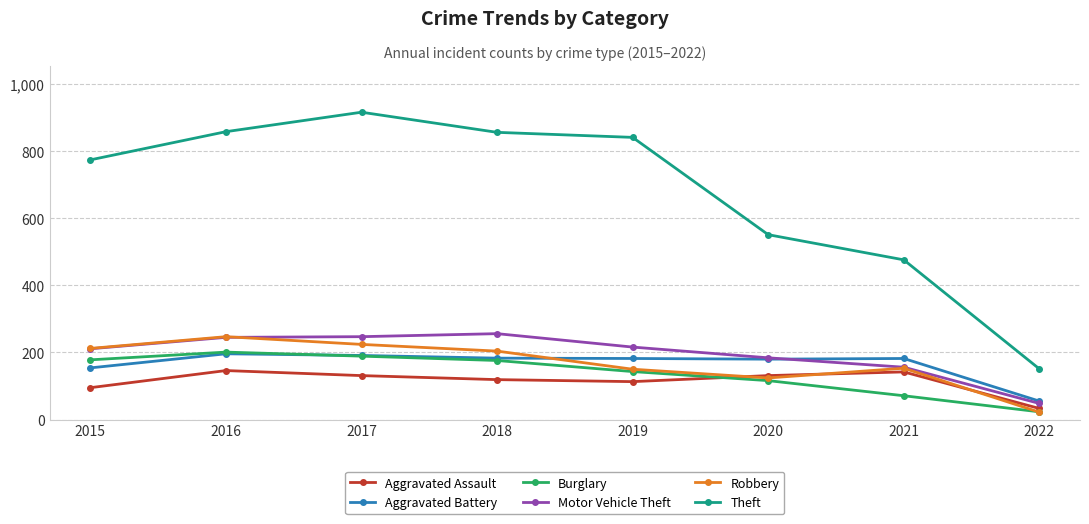

What is the difference between the second highest and minimum values in the Theft series?

707